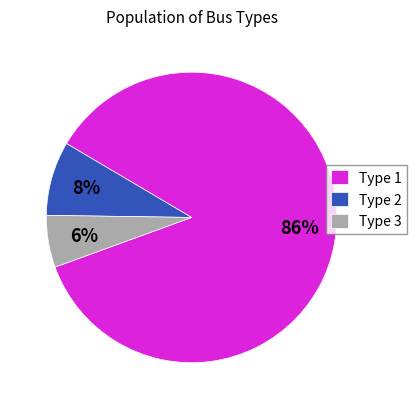

Rank the categories by value from lowest to highest.

Type 3, Type 2, Type 1